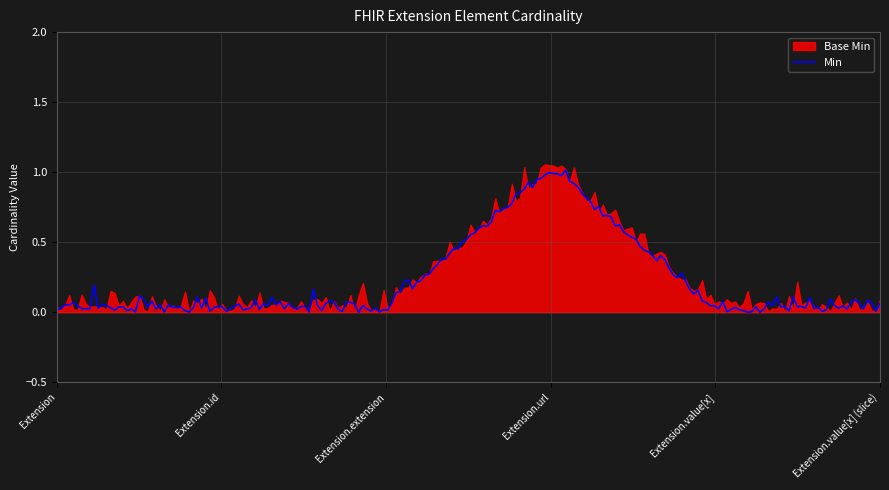

At which category is the sum across all series the highest?

Extension.url